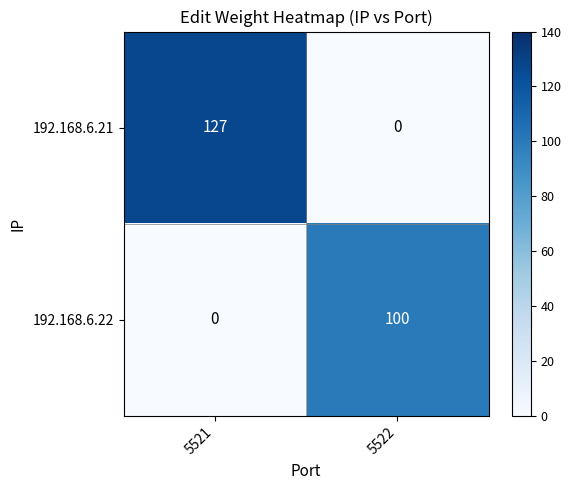

Count the number of data series in this chart.

2